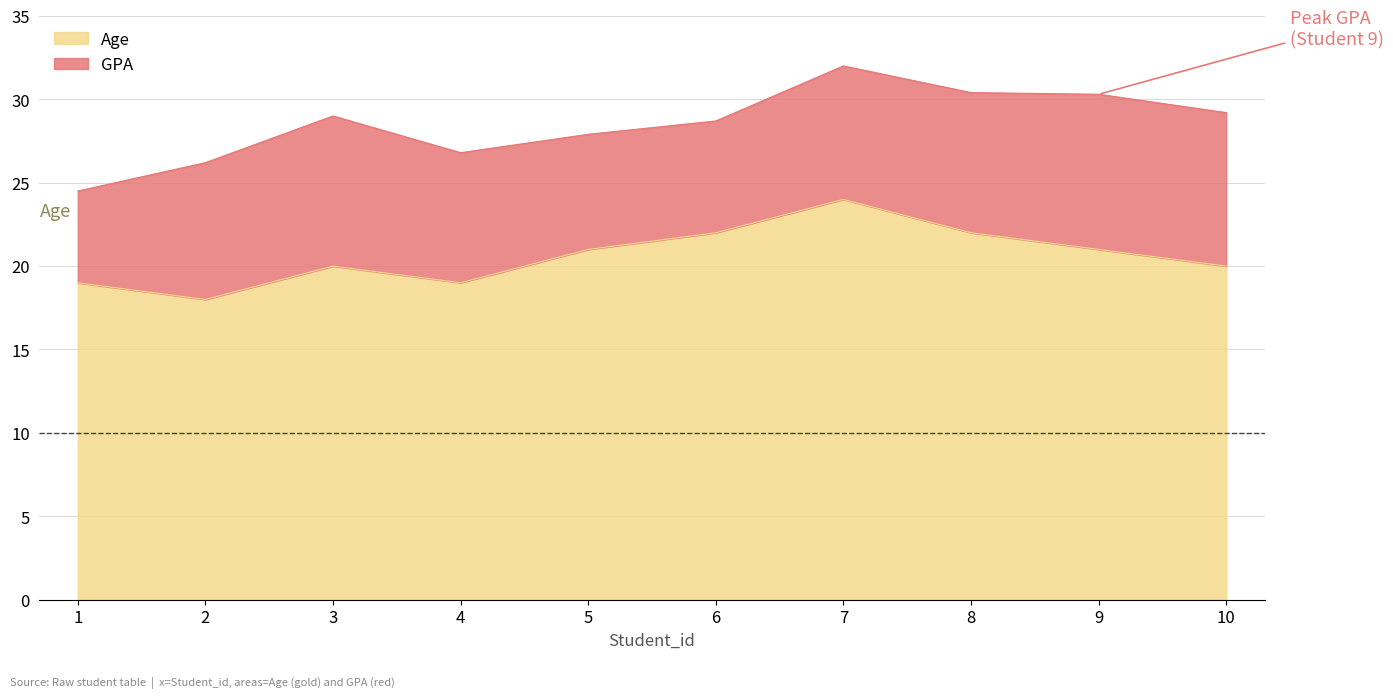

Which category has the lowest value across all series?

2